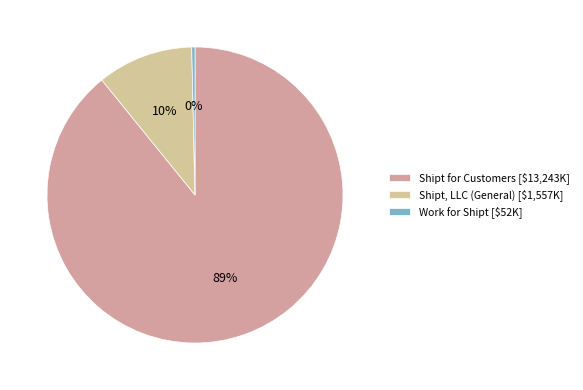

To the nearest percent, what portion does Shipt, LLC (General) represent?

10%